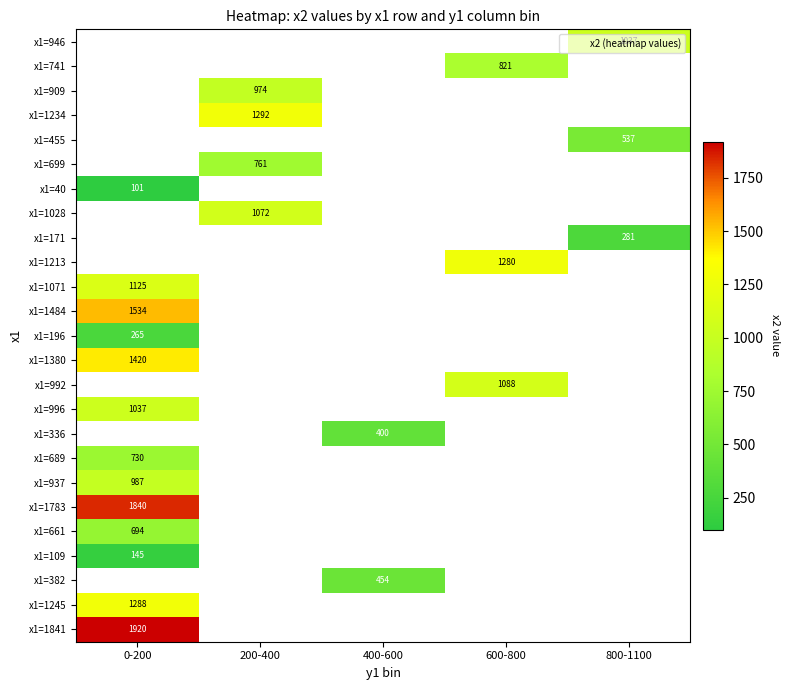

Which category has the lowest value in the x1=1245 series?

0-200